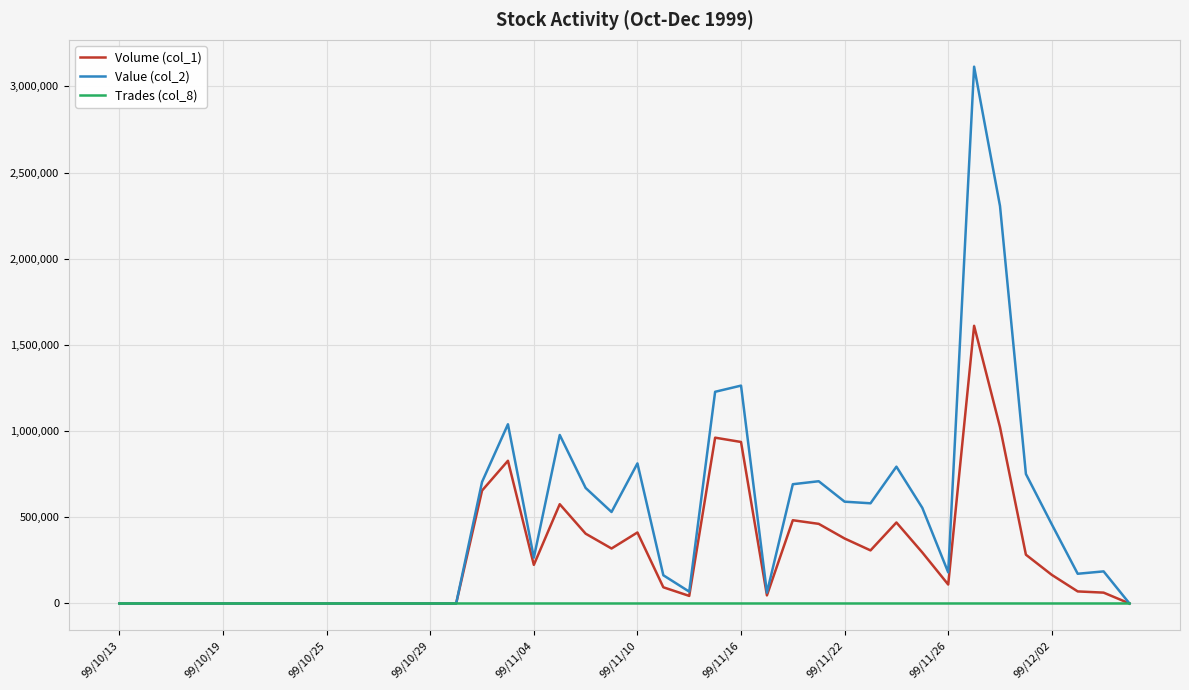

Which series has the largest total across all categories?

Value (col_2)